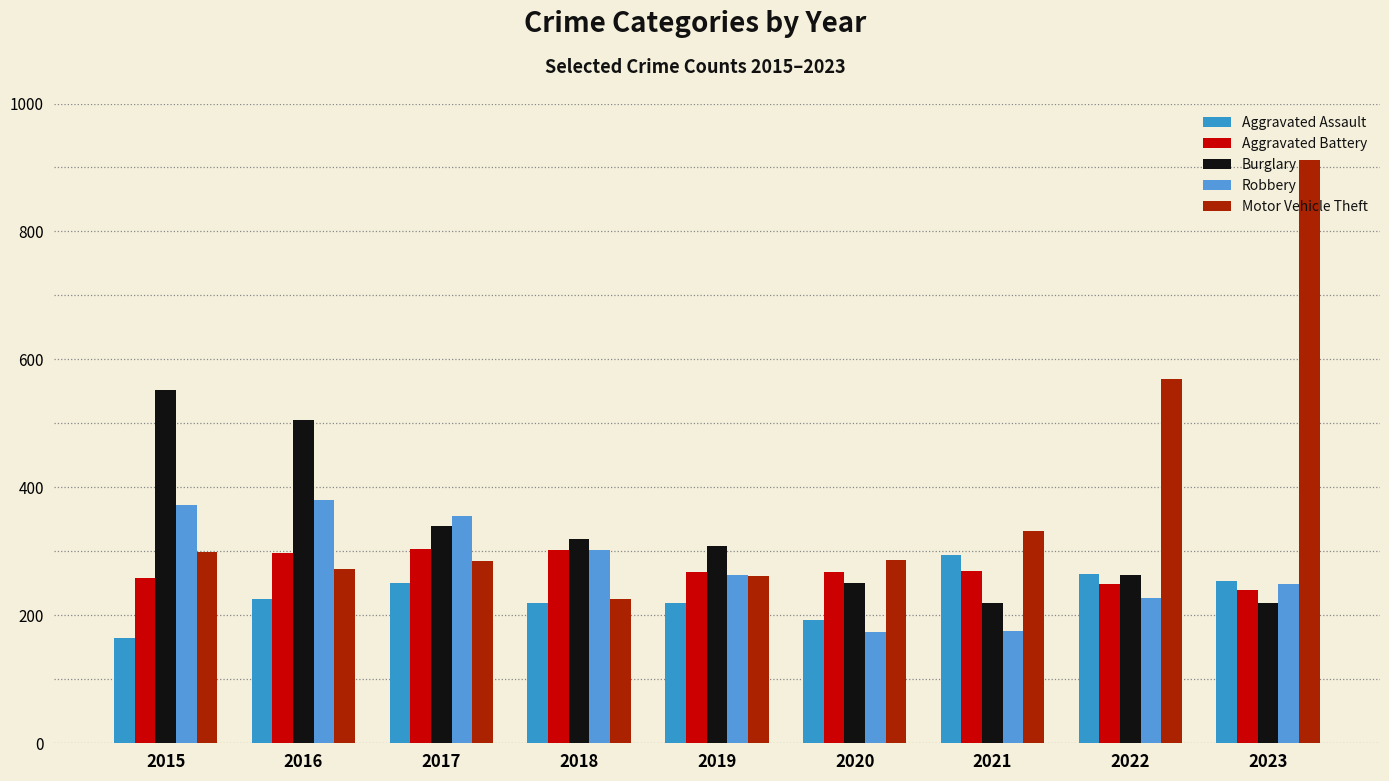

How many data points in Aggravated Assault are less than 225?

4